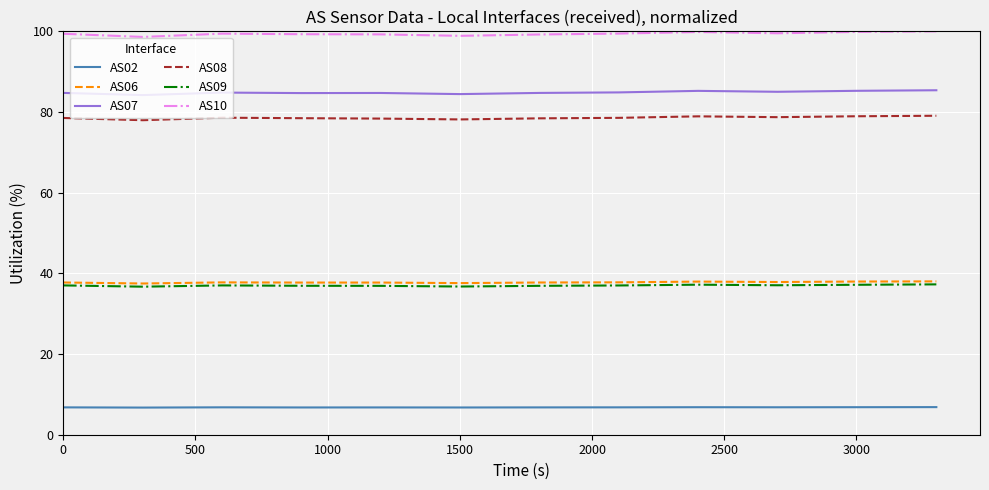

What is the maximum value shown in the chart?

100.0